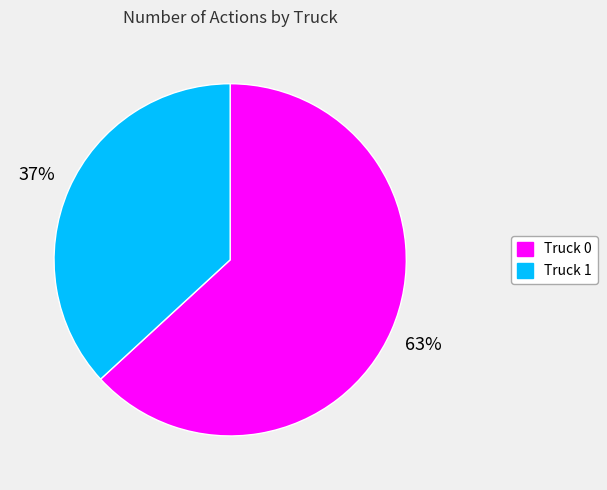

To the nearest percent, what is the difference between the Truck 1 and Truck 0 slice percentages?

26%